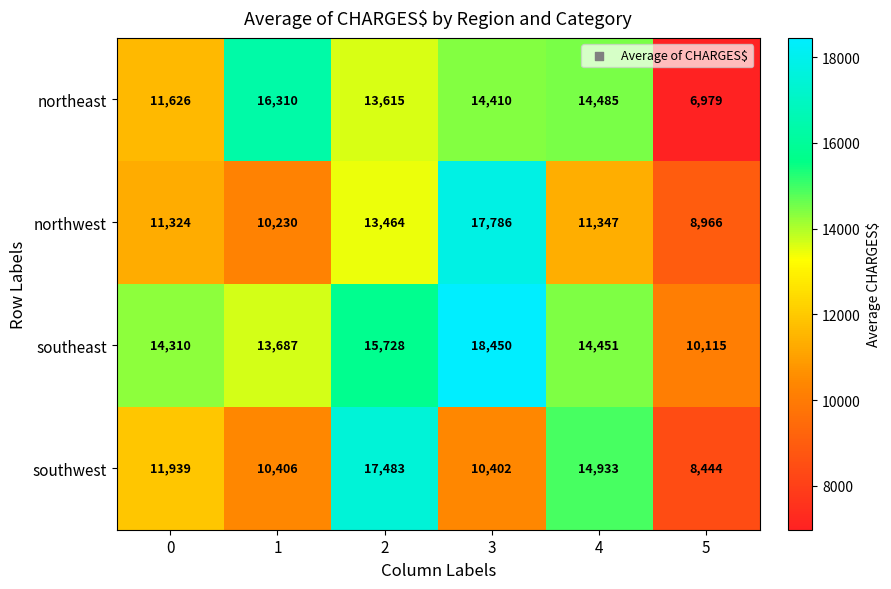

What value does the southeast series have at 3?

18450